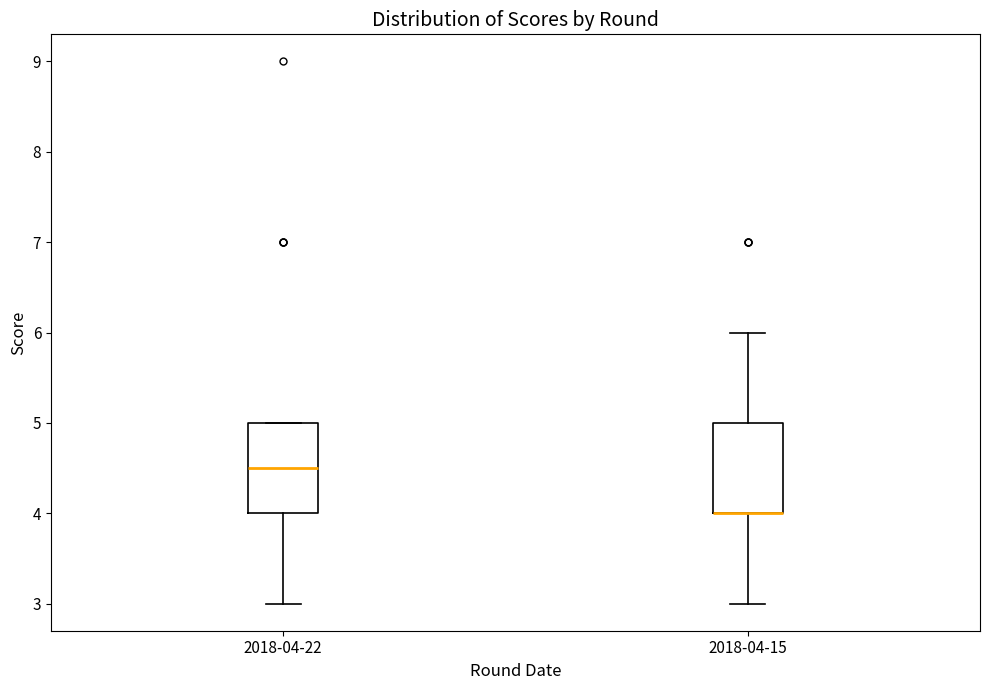

Reading left to right, transcribe this box plot: for each box, give where its median line is, the range the box spans, and where its two whiskers end, as read against the y-axis. The values are not printed on the chart, so give them approximately, as read against the axis.

2018-04-22: median 4.5, box 4.0 to 5.0, whiskers 3.0 to 5.0
2018-04-15: median 4.0 (drawn on the box's lower edge), box 4.0 to 5.0, whiskers 3.0 to 6.0